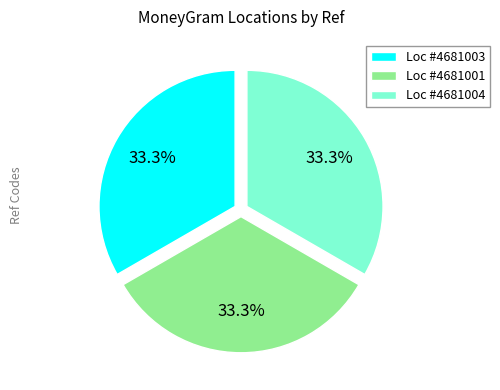

What is the ratio of the value at Loc #4681003 to the value at Loc #4681004?

1.0